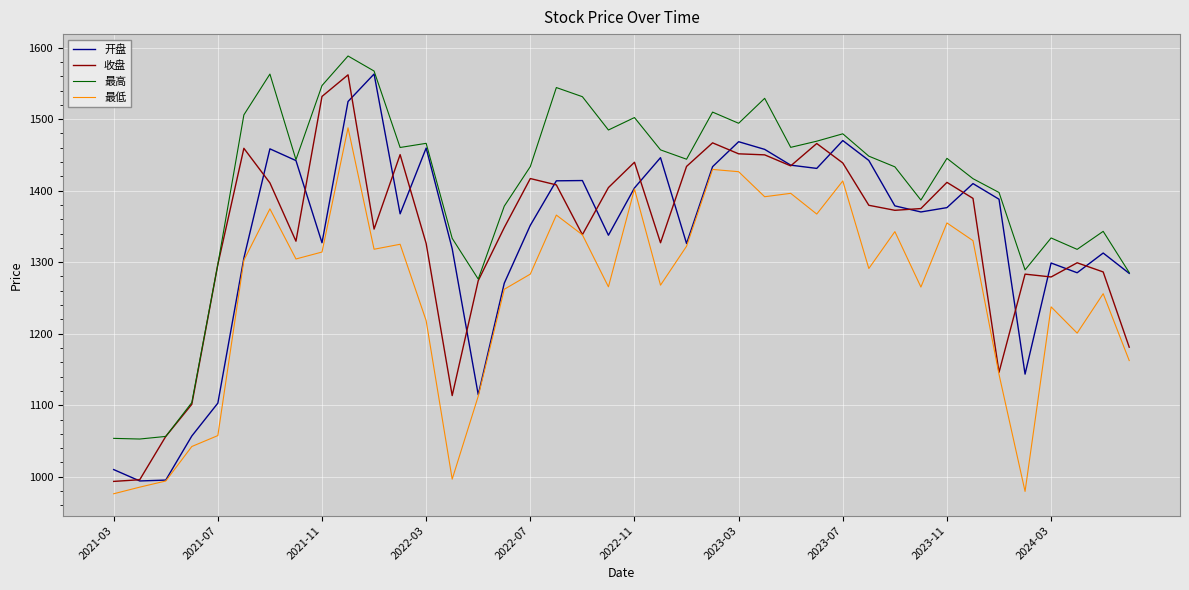

What is the highest value of the 最高 series?

1588.3